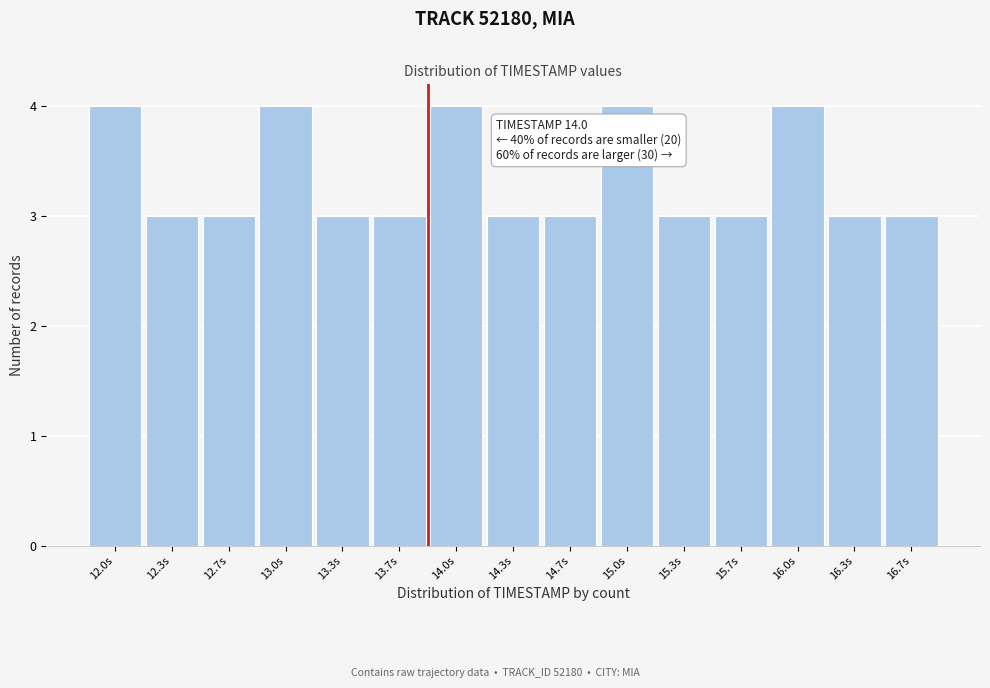

Reading left to right, what are all the values shown in this chart?

4	3	3	4	3	3	4	3	3	4	3	3	4	3	3